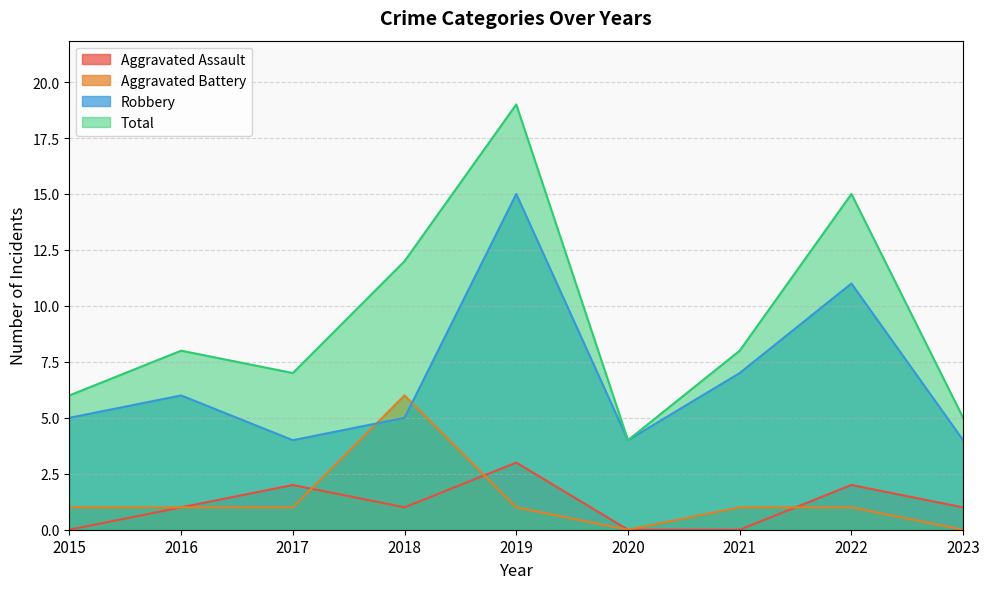

At how many categories does at least one series exceed 4?

8